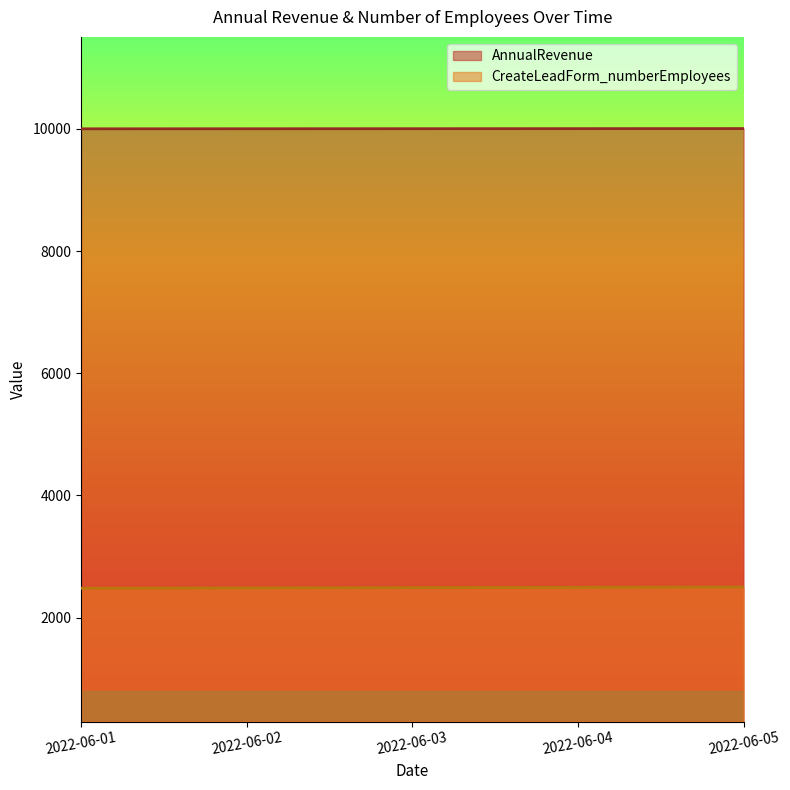

Does the chart display data point markers on the line(s)?

No